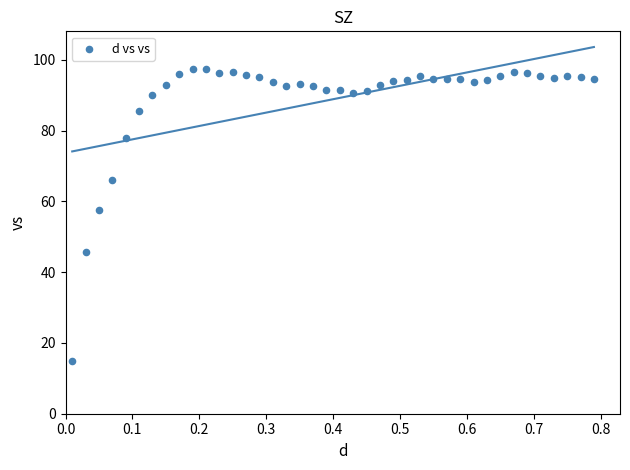

What Y value in the scatter plot is closest to 56?

57.6